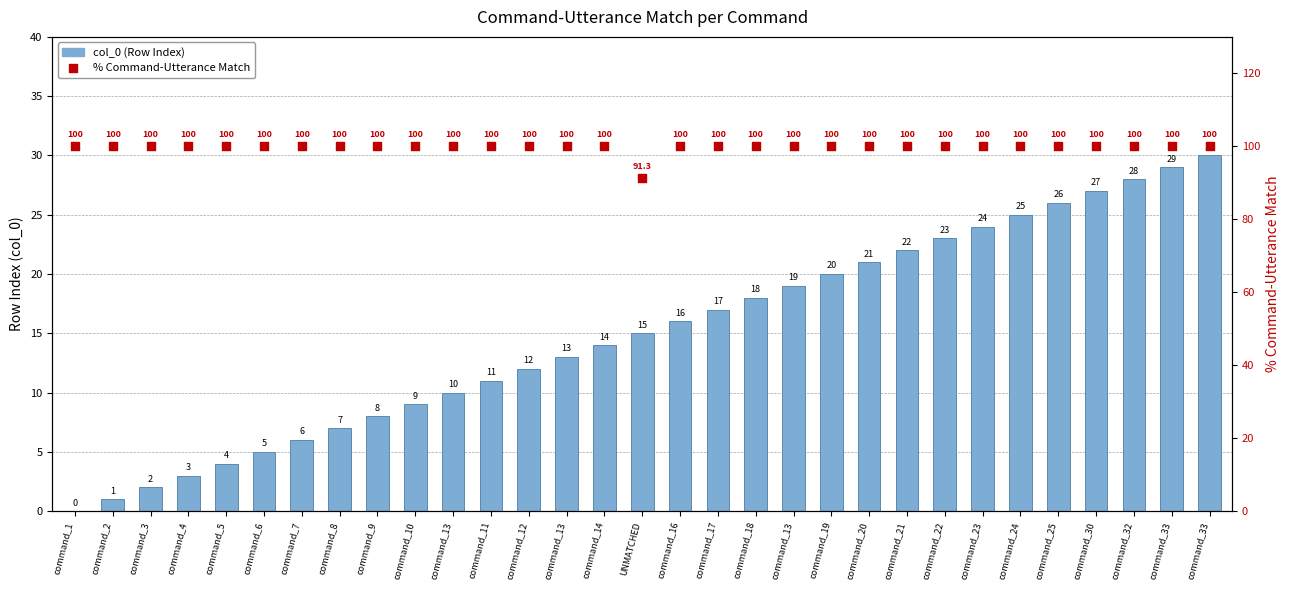

What are all the series names shown in the legend?

col_0 (Row Index), % Command-Utterance Match